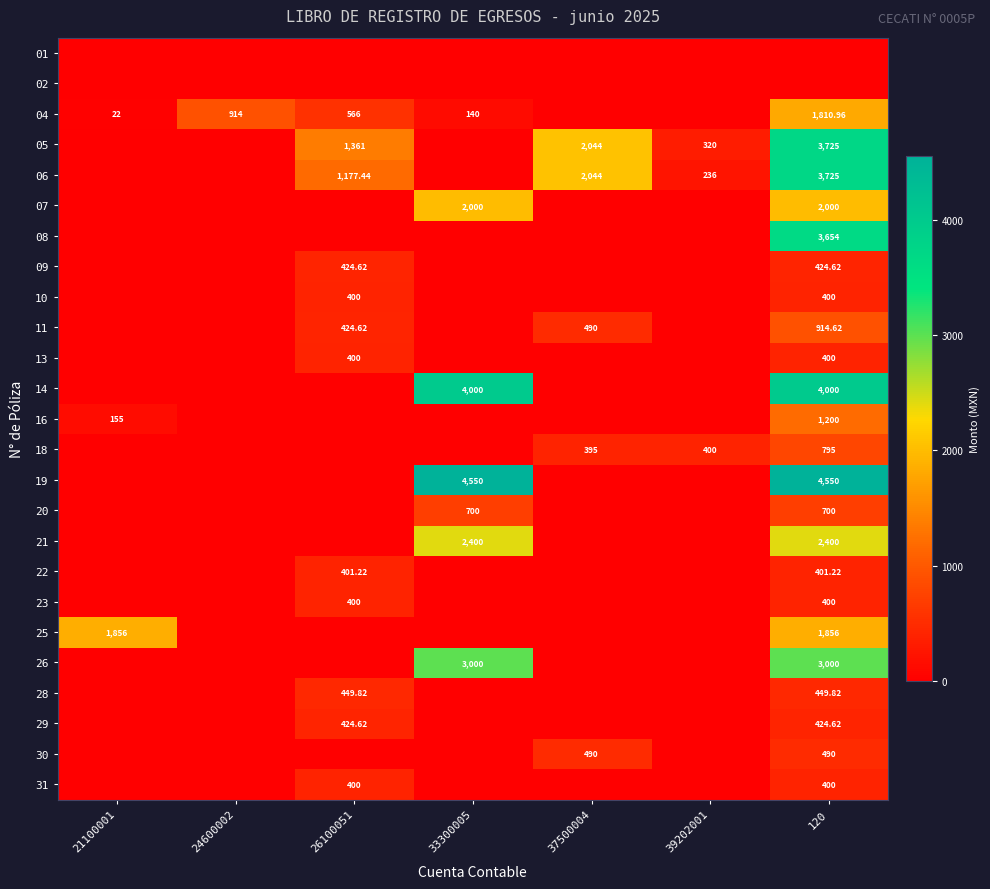

Which series has the largest range (max minus min)?

19